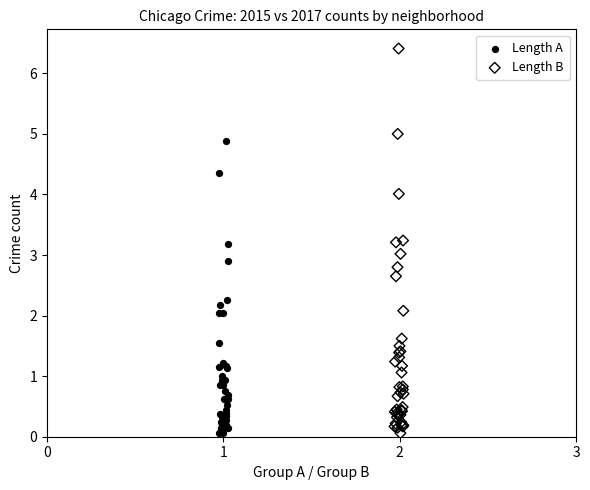

Which series contains the highest Y value?

Length B